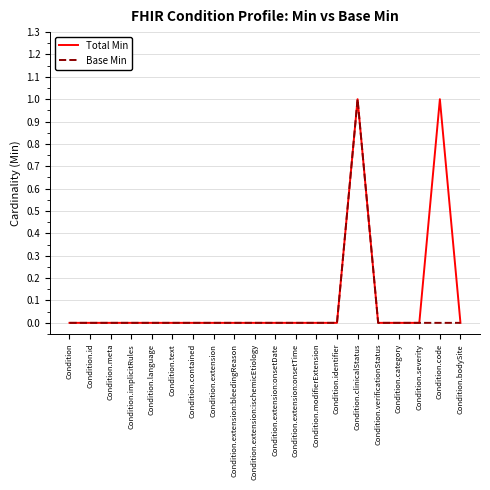

True or false: Base Min has a value of 0 at Condition.code.

True